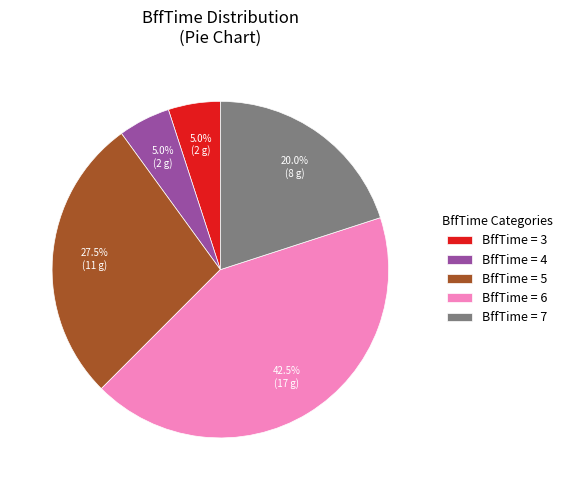

Is BffTime = 5 the majority of the pie?

No